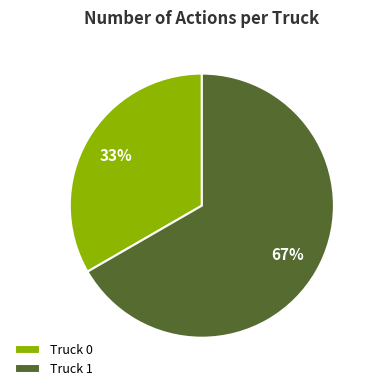

Which slice is the largest?

Truck 1